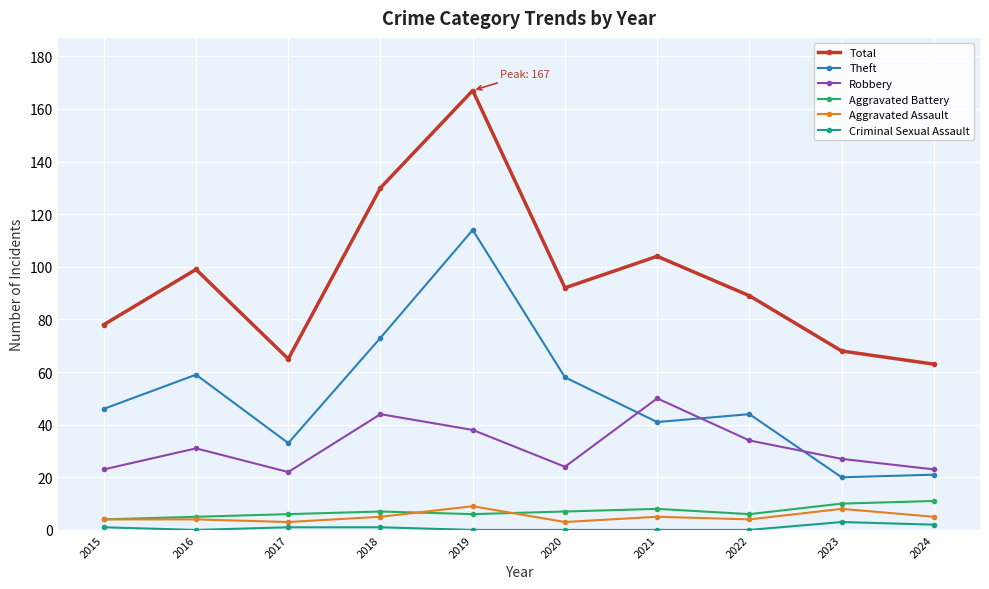

In Total, how many points are higher than both neighbors (excluding endpoints)?

3